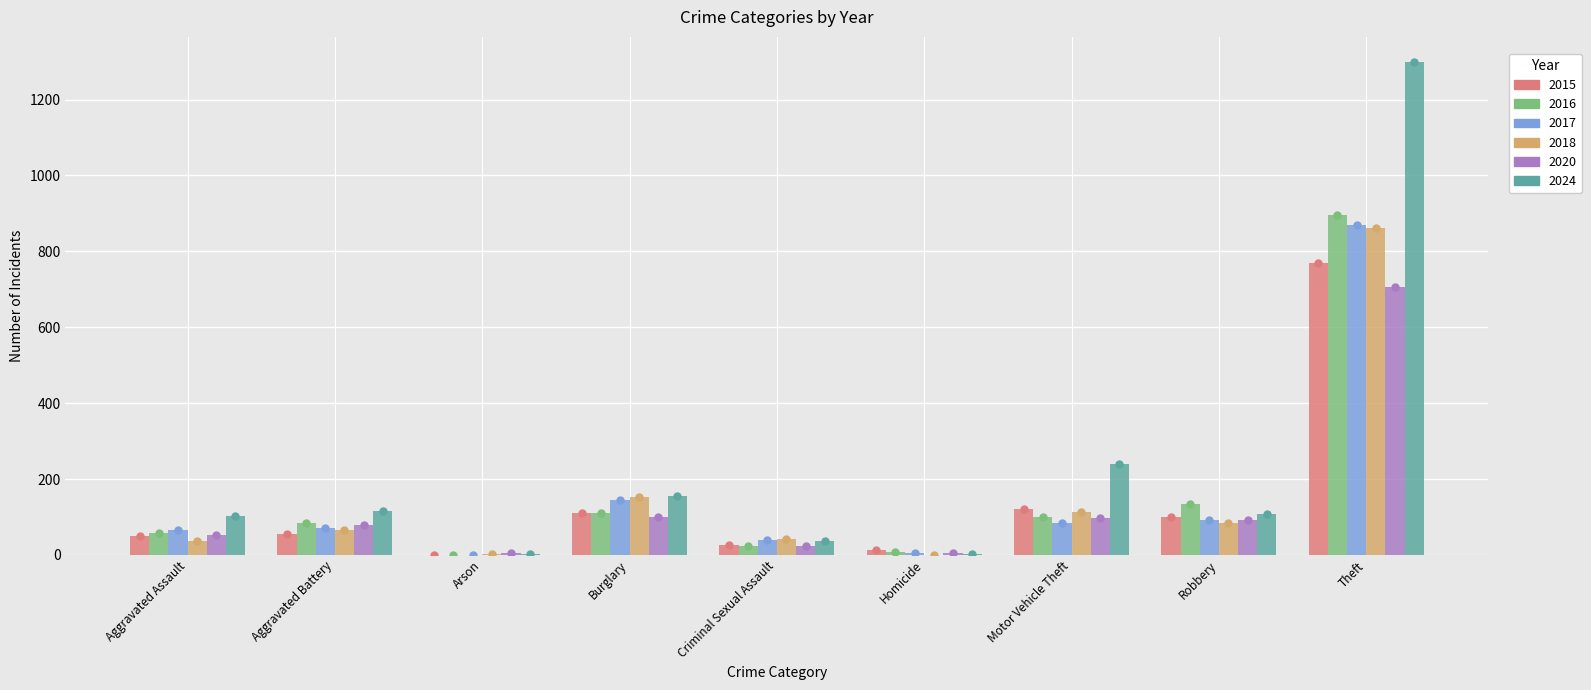

Between Aggravated Assault and Homicide, which series saw the biggest shift?

2024